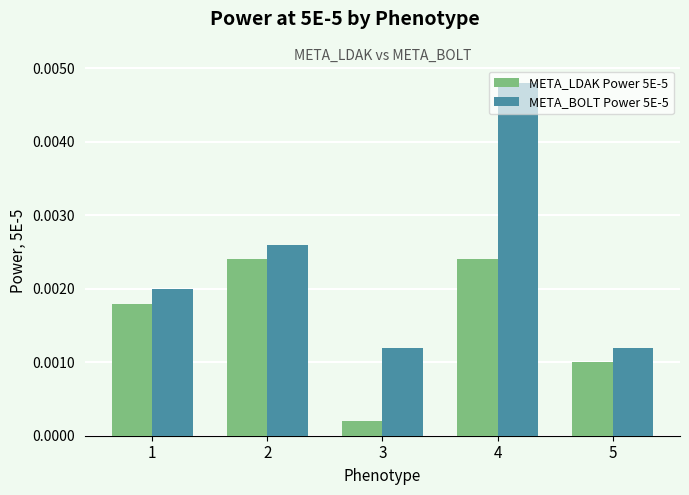

Which category has the highest value in the META_BOLT Power 5E-5 series?

4